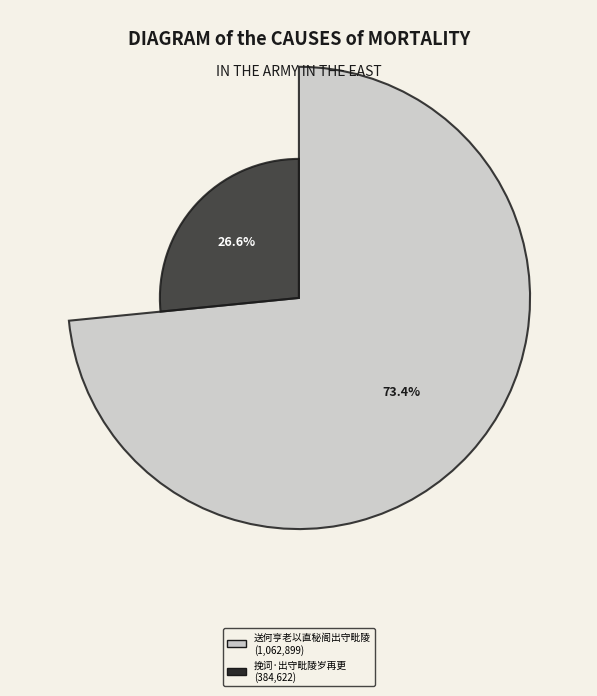

The 挽词·出守毗陵岁再更 slice represents 27% of the pie. True or false?

True